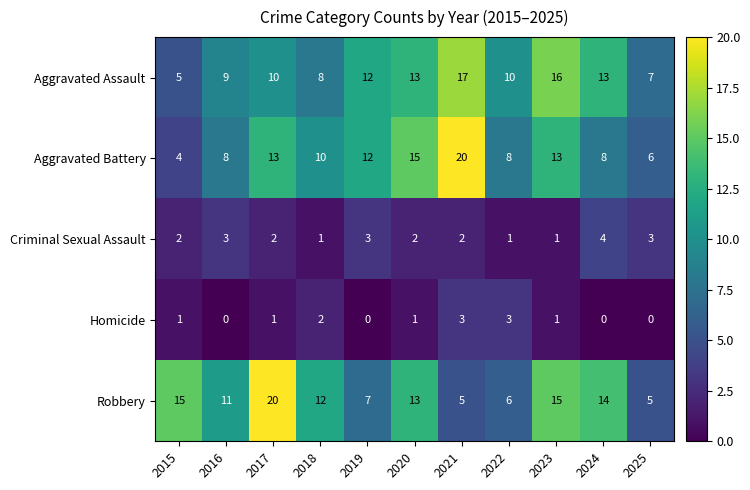

Which series has the largest total across all categories?

Robbery